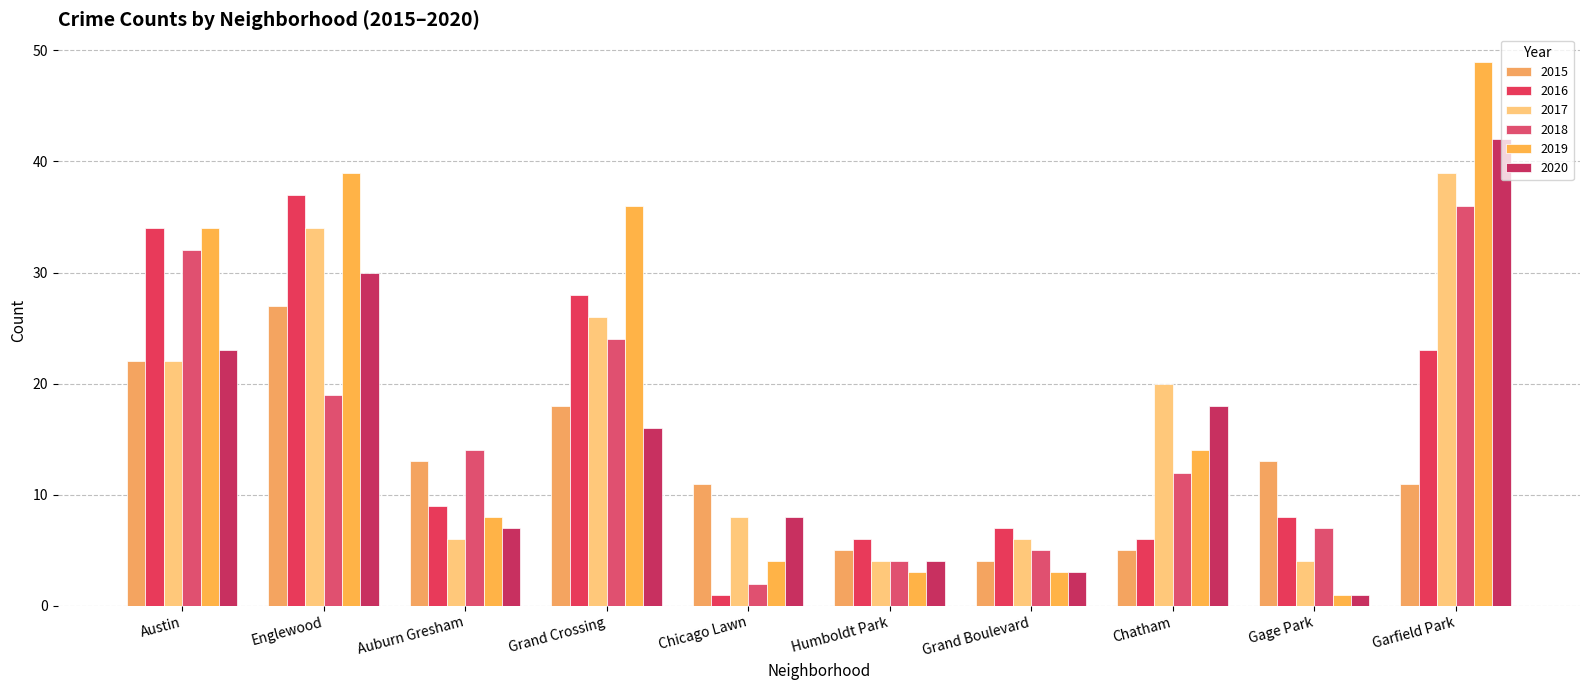

What position from the right is Austin?

10